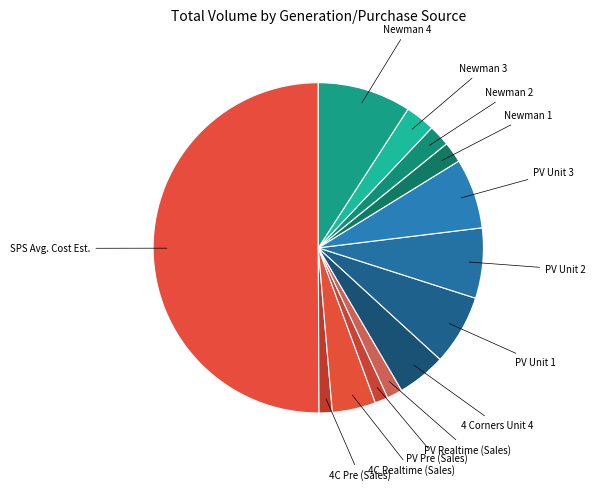

What is the ratio of the value at PV Realtime (Sales) to the value at Newman 3?

0.5